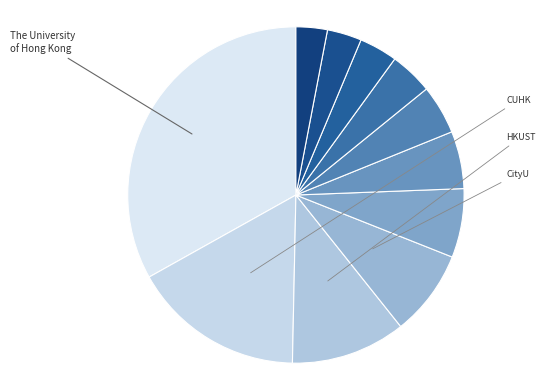

How many slices are in this pie chart?

11